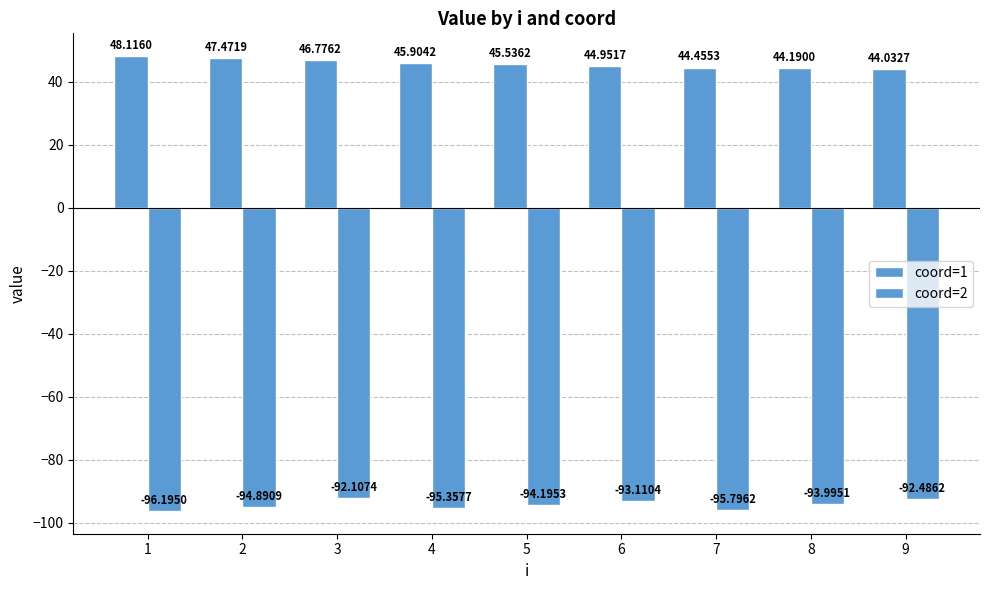

What is the difference between the maximum and second lowest values in the coord=1 series?

3.9